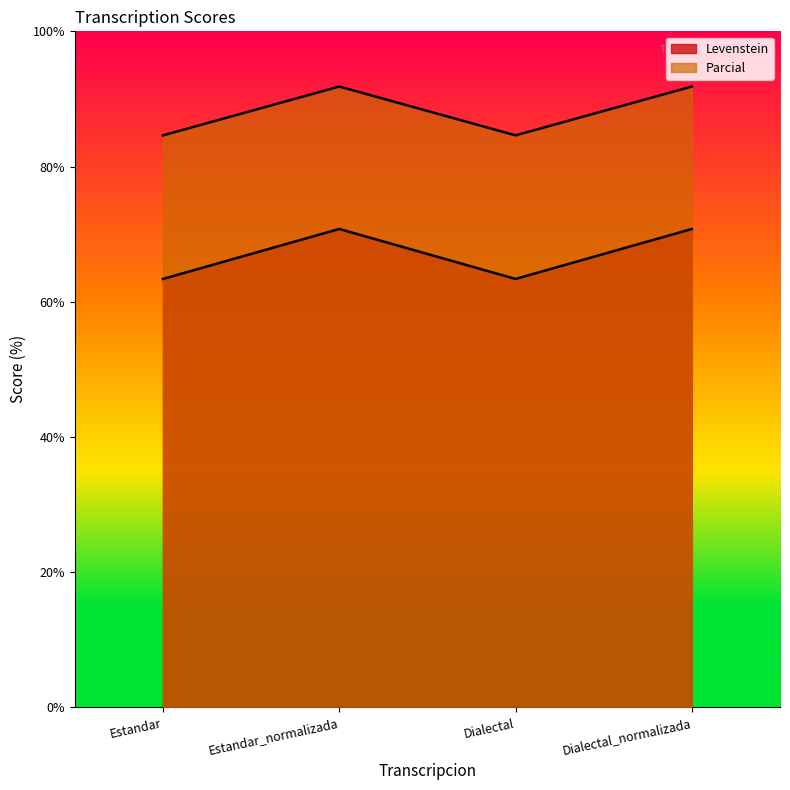

Which label corresponds to the largest value in the chart?

Estandar_normalizada